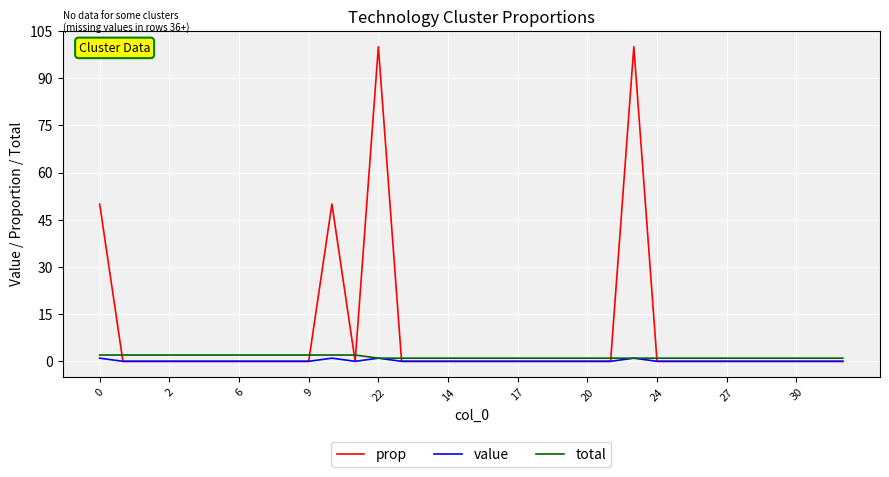

Which series has the widest spread of values?

prop